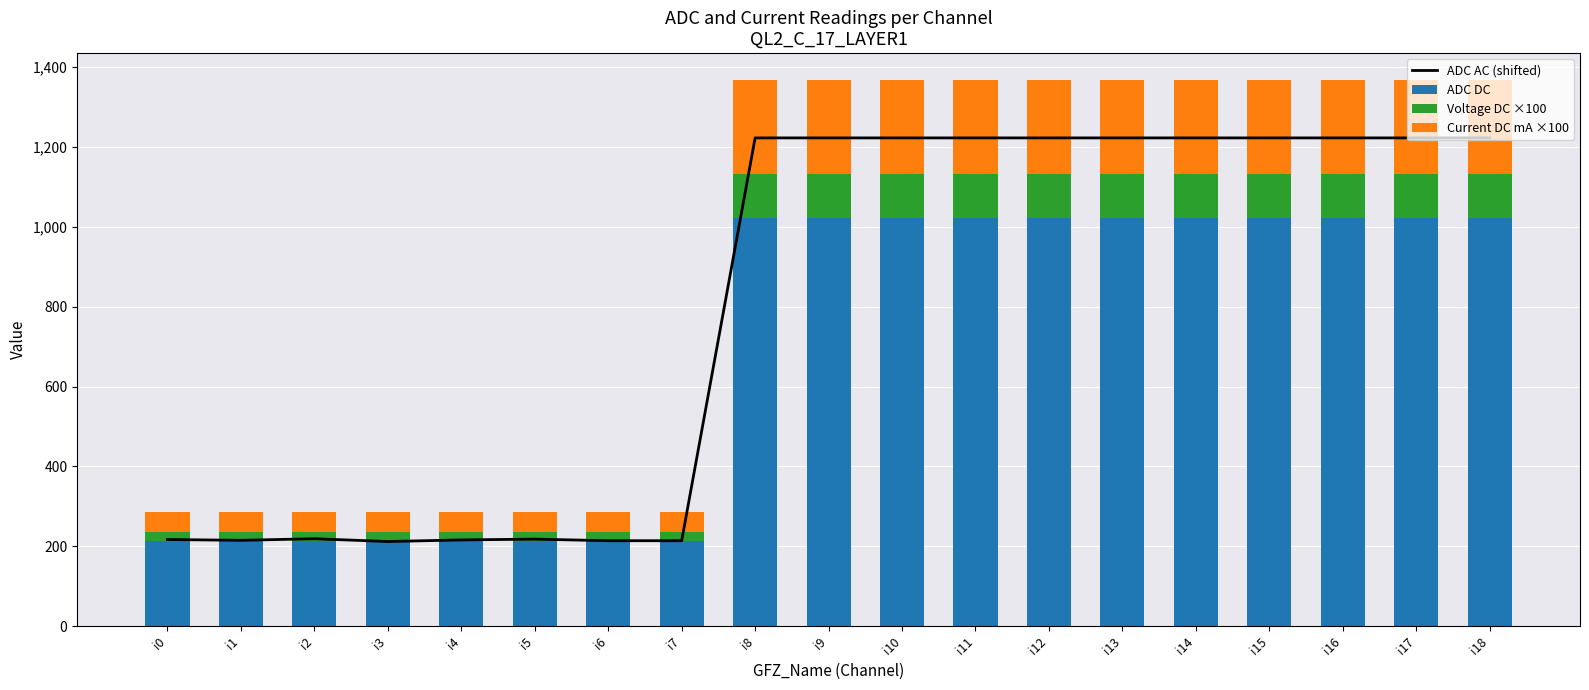

What is the sum of the ADC AC (shifted) values at i8 and i12?

2446.0